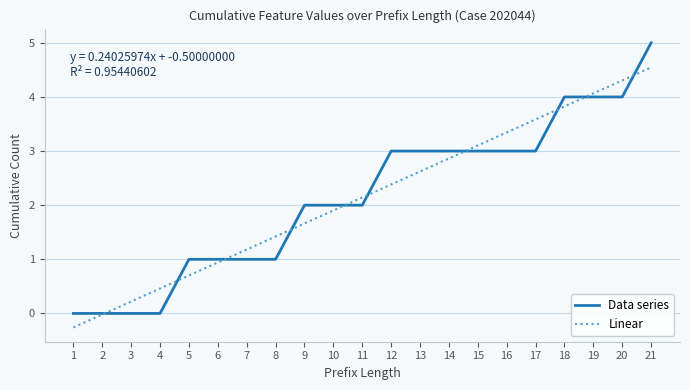

What is the sum of the Data series values at 21 and 19?

9.0